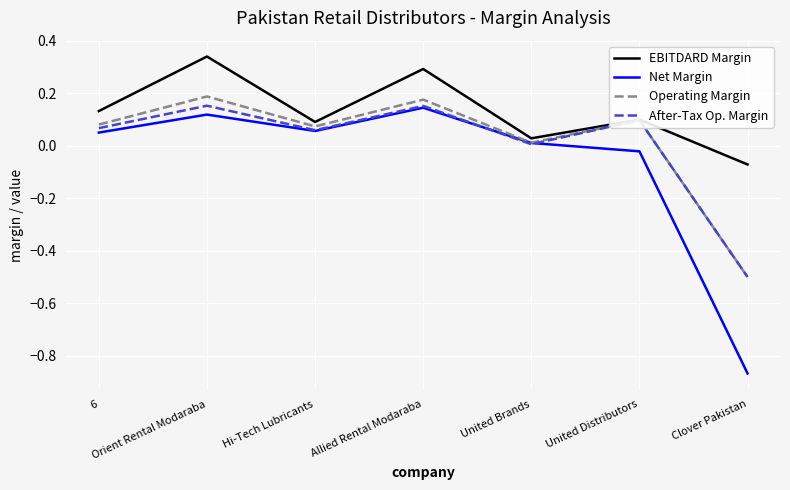

At which label does EBITDARD Margin first exceed 0?

6